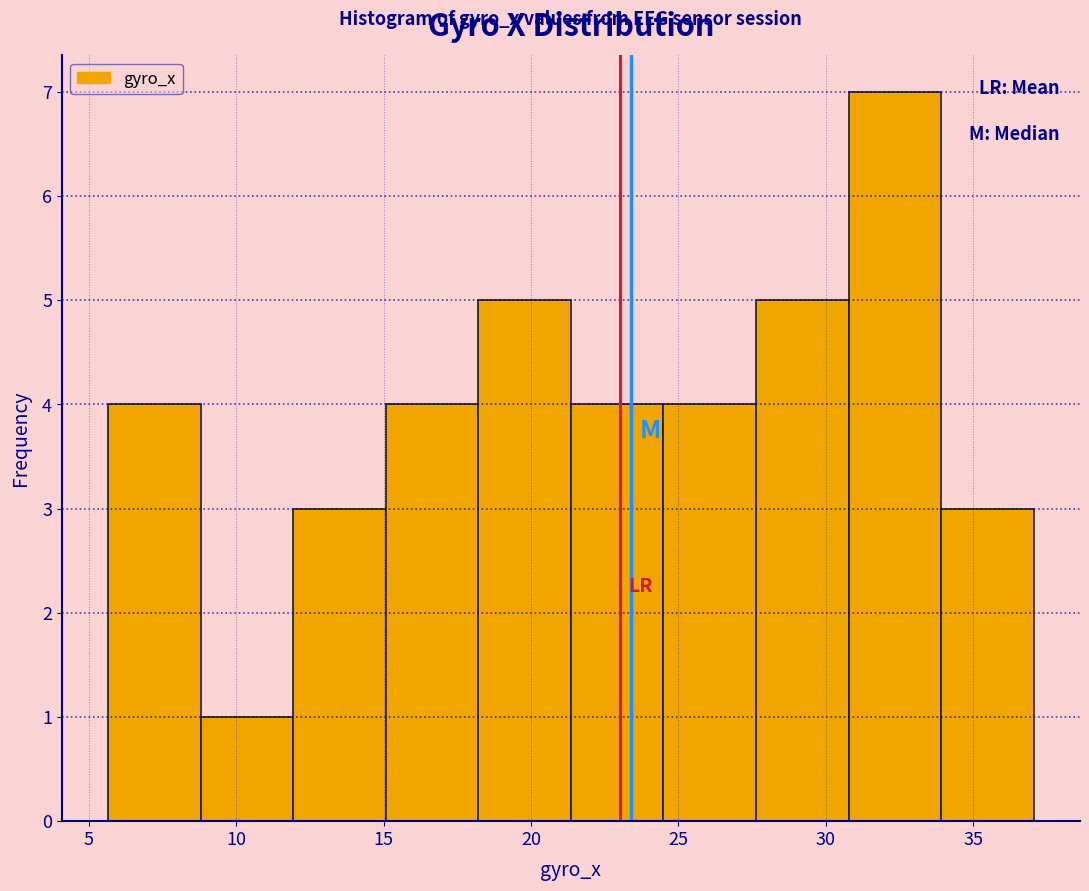

Reading left to right, list every bar in this chart as the range it spans on the x-axis followed by its height. Neither the bar edges nor the heights are printed on the chart, so give them approximately, as read against the axes.

5.5 to 9.0: 4
9.0 to 12.0: 1
12.0 to 15.0: 3
15.0 to 18.0: 4
18.0 to 21.5: 5
21.5 to 24.5: 4
24.5 to 27.5: 4
27.5 to 31.0: 5
31.0 to 34.0: 7
34.0 to 37.0: 3